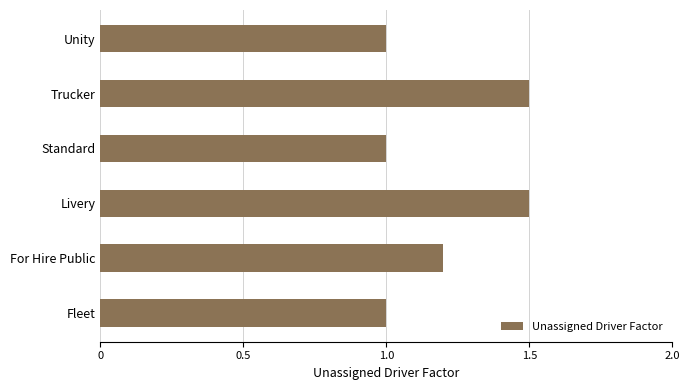

Between For Hire Public and Unity, which is larger?

For Hire Public